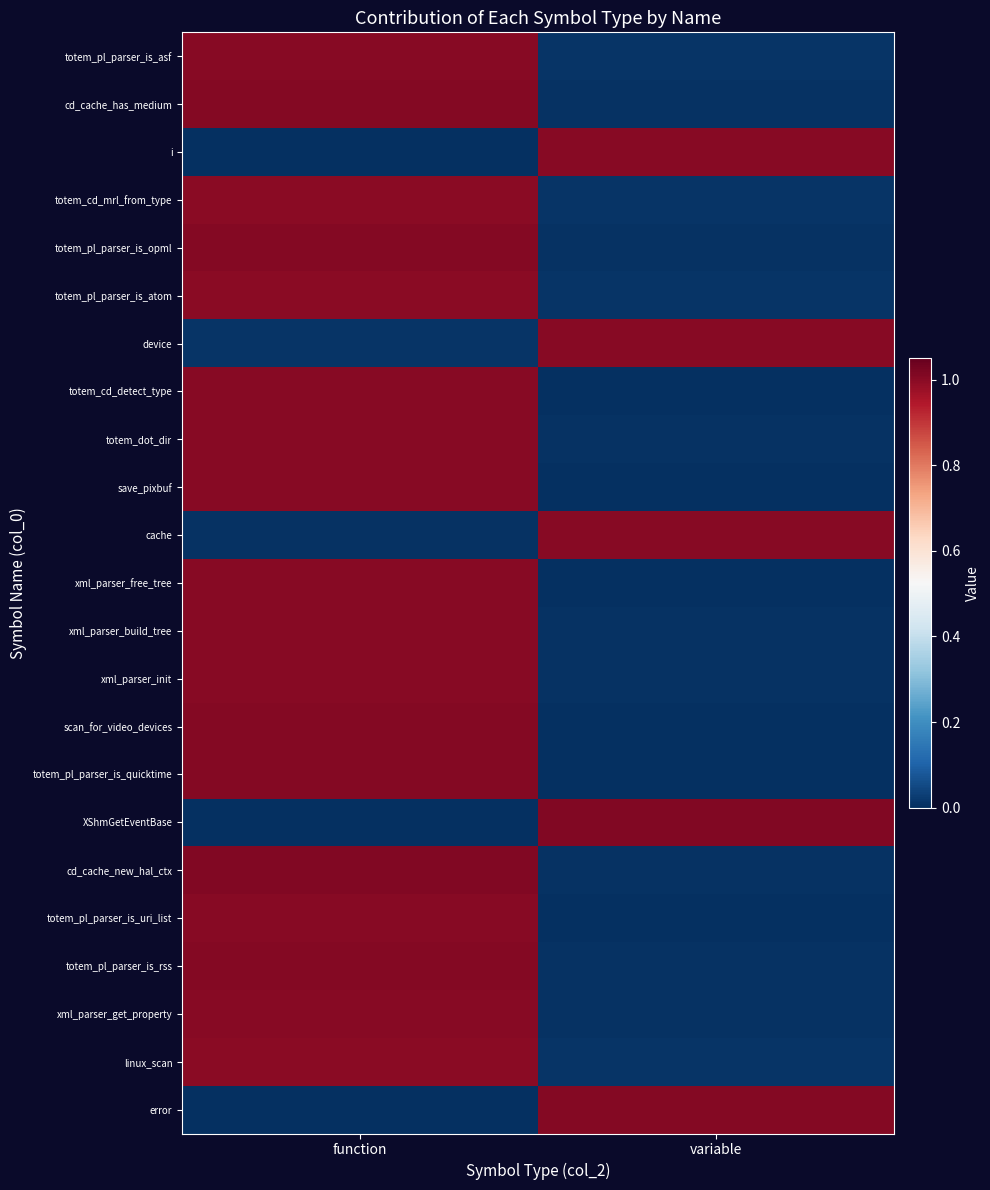

At which category is the sum across all series the highest?

function